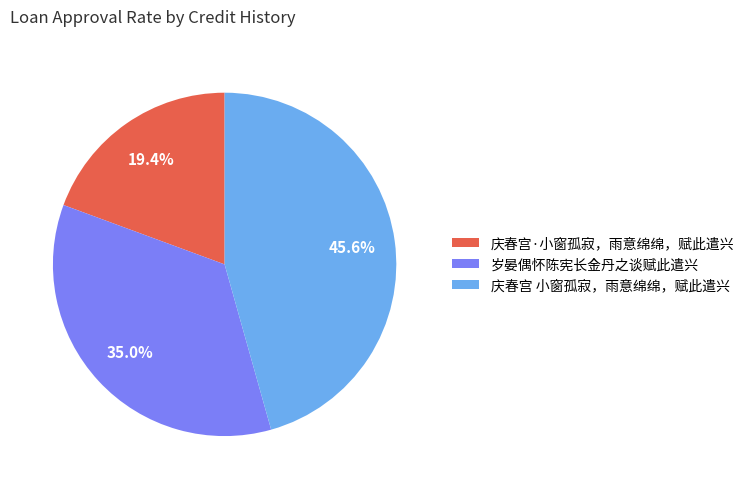

Which slice is the largest?

庆春宫 小窗孤寂，雨意绵绵，赋此遣兴